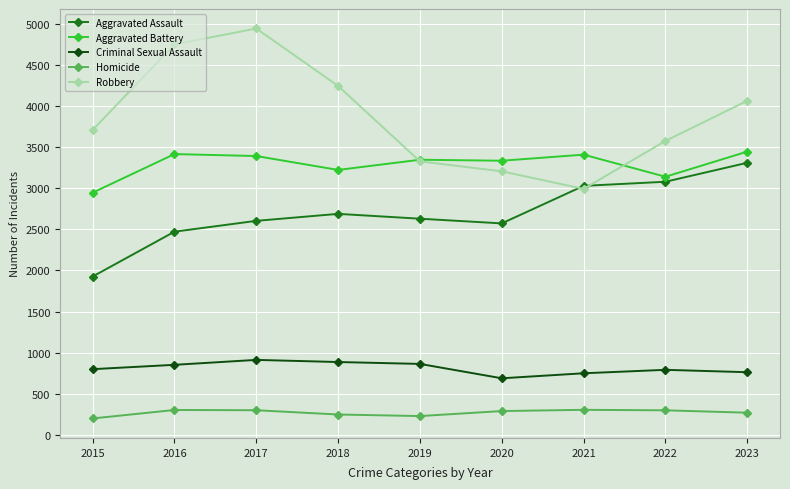

What is the difference between the maximum and minimum values in the Homicide series?

105